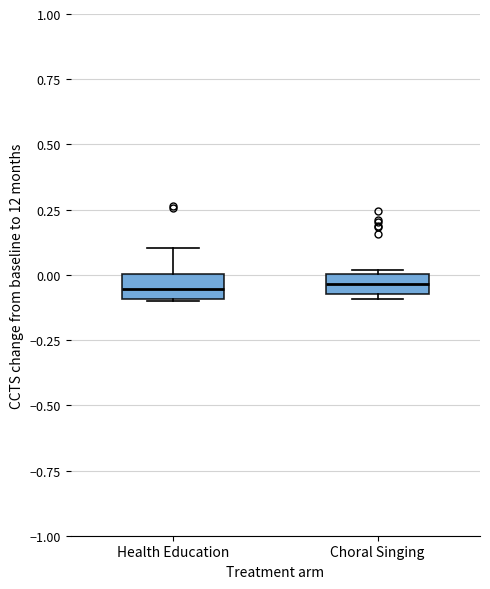

Reading left to right, transcribe this box plot: for each box, give where its median line is, the range the box spans, and where its two whiskers end, as read against the y-axis. The values are not printed on the chart, so give them approximately, as read against the axis.

Health Education: median -0.05, box -0.10 to 0.00, whiskers -0.10 to 0.10
Choral Singing: median -0.05 (inside the box), box -0.05 to 0.00, whiskers -0.10 to 0.00